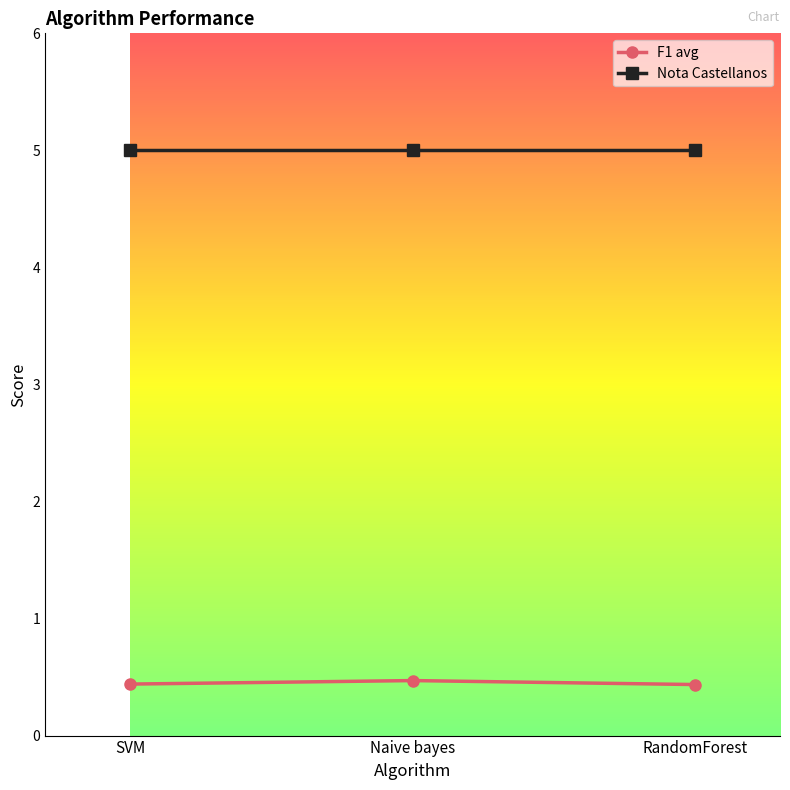

Count the number of categories in the chart.

3